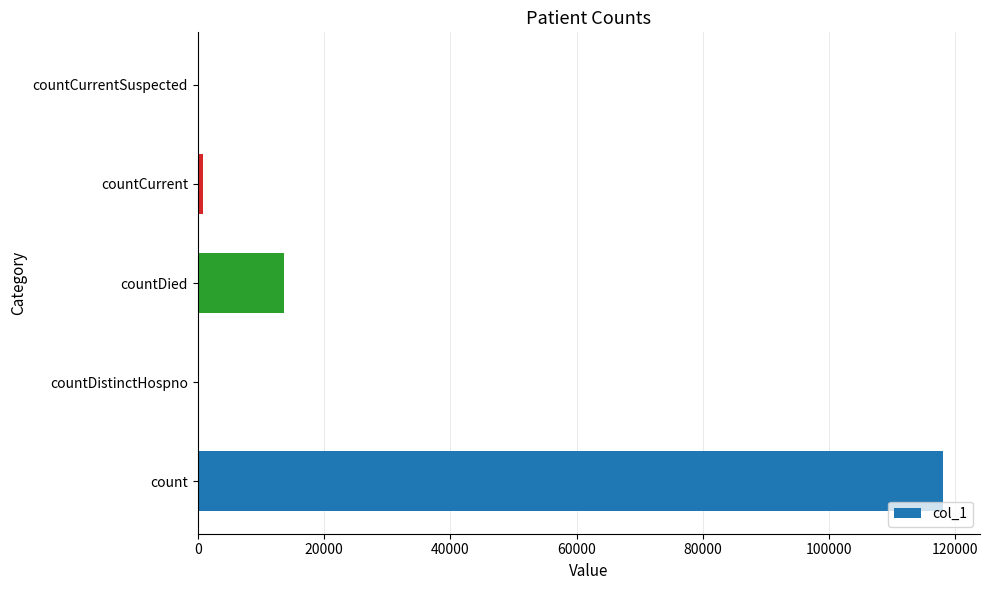

What is the average value?

26500